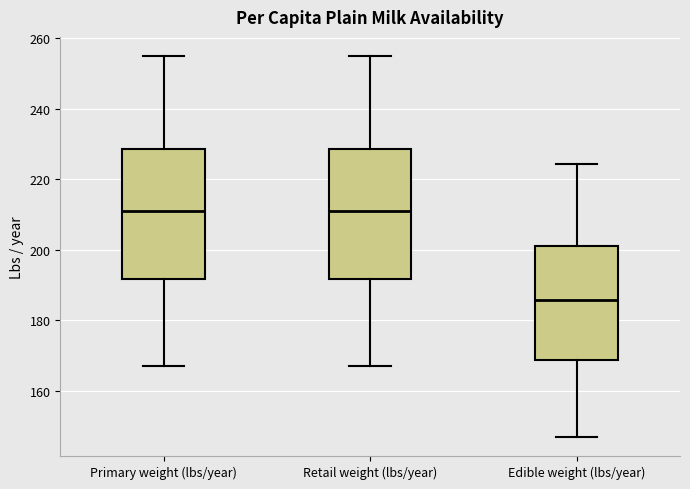

Which box has the lowest median line?

Edible weight (lbs/year)